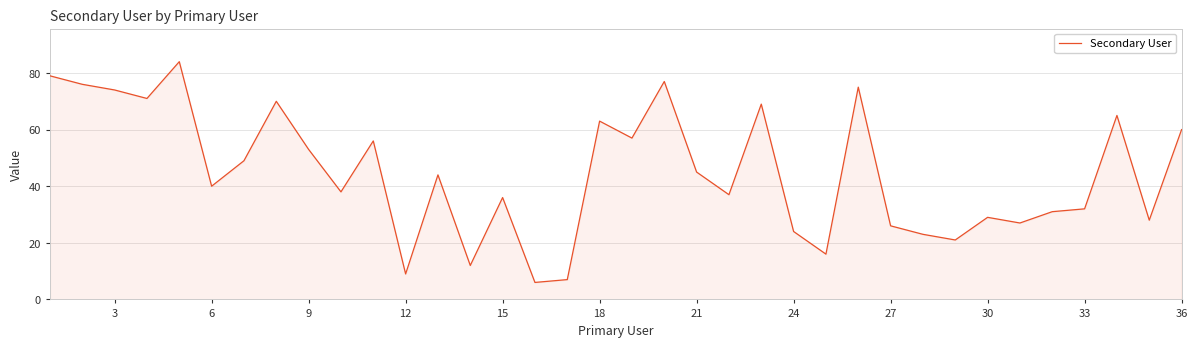

What is the smallest value displayed?

6